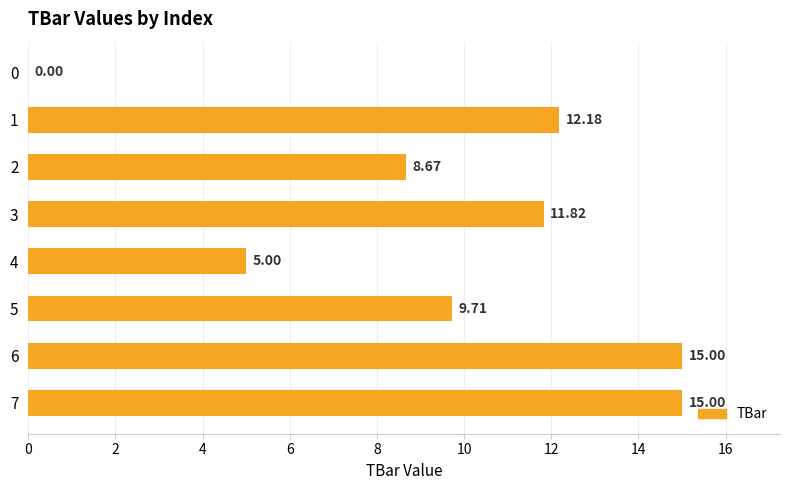

What is the change in value from 0 to 3?

+11.8